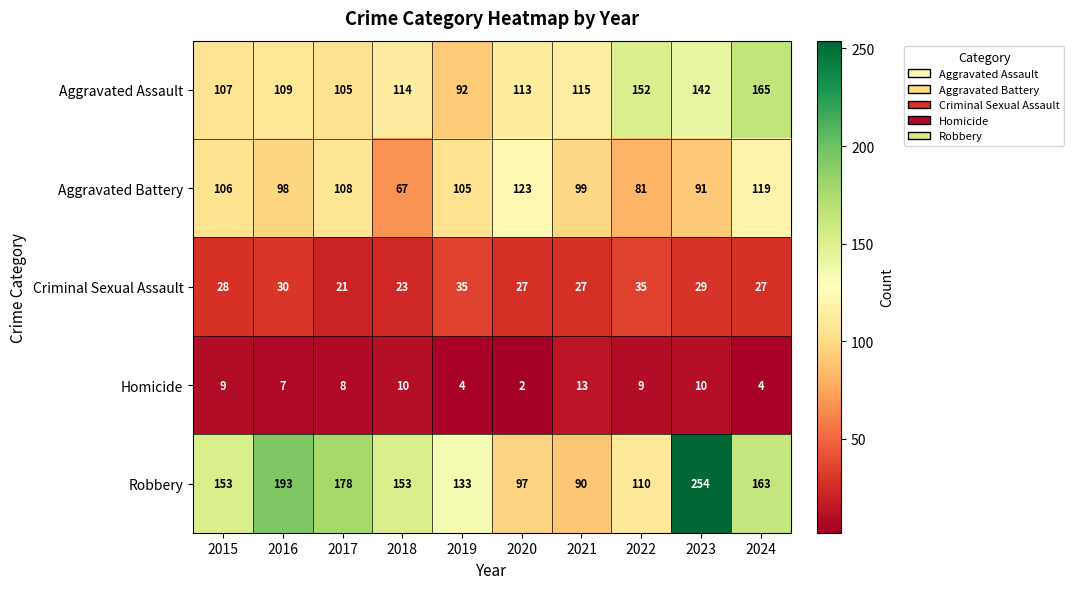

How many values in the Aggravated Assault series are below 114?

5